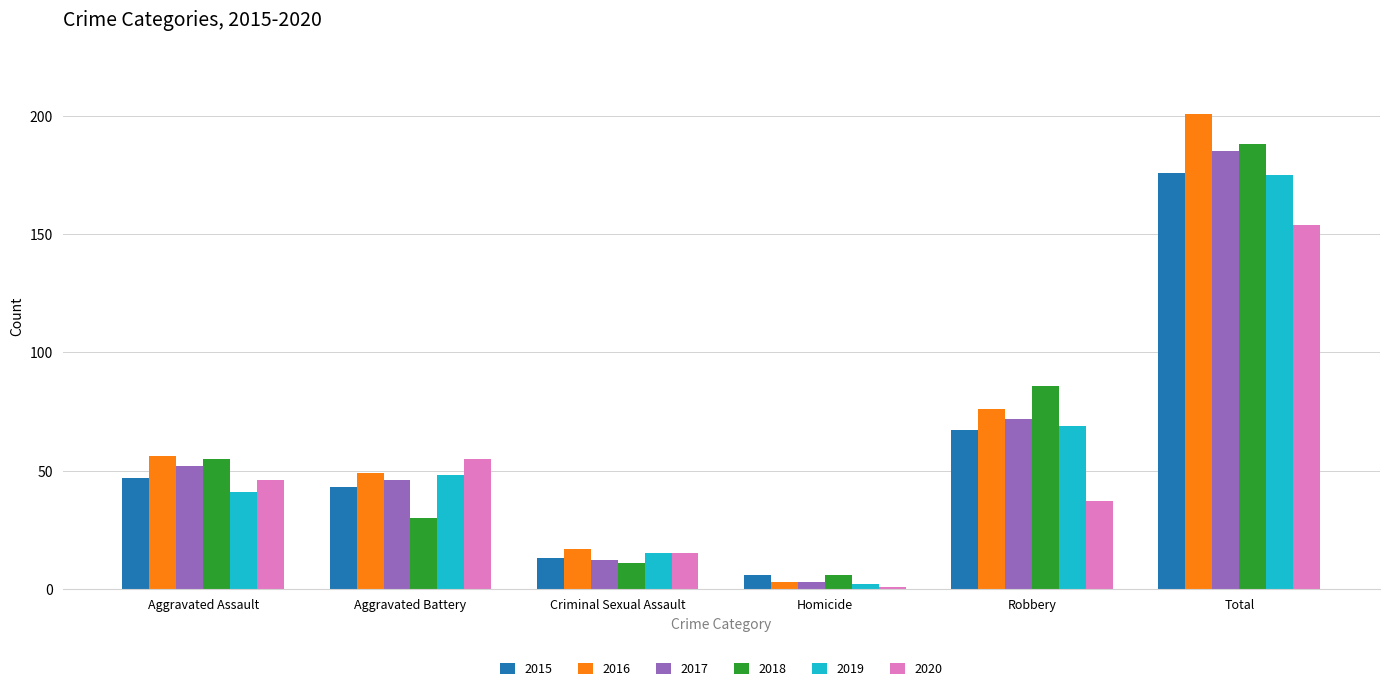

What is the lowest value of the 2016 series?

3